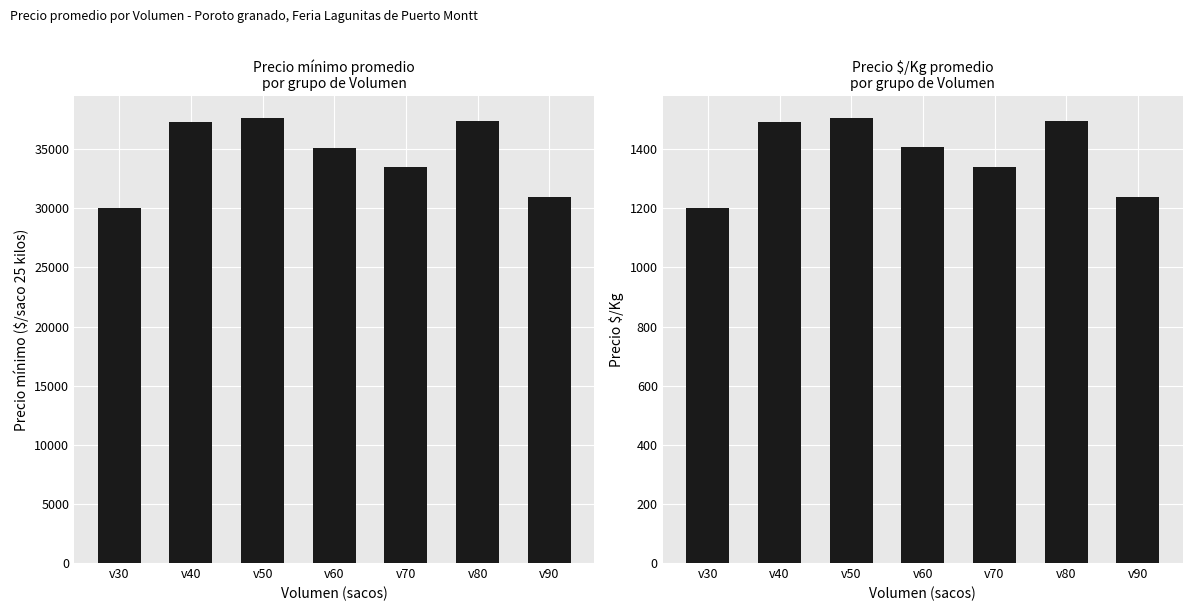

Reading left to right, extract all data points from this chart.

Precio minimo: 30000	37333	37600	35143	33500	37375	31000
Precio $/Kg: 1200	1493	1504	1406	1340	1495	1240